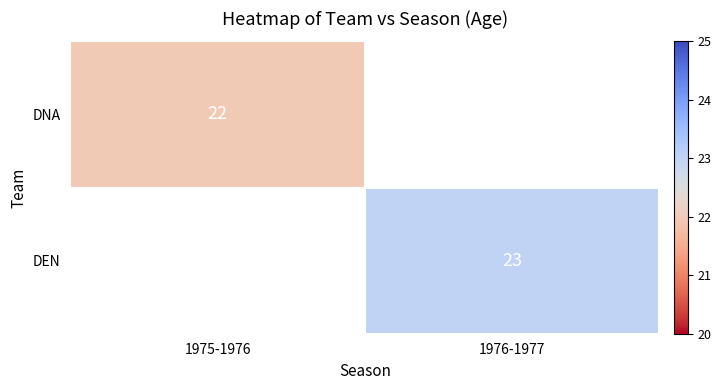

How many positive values does the DNA series have?

1